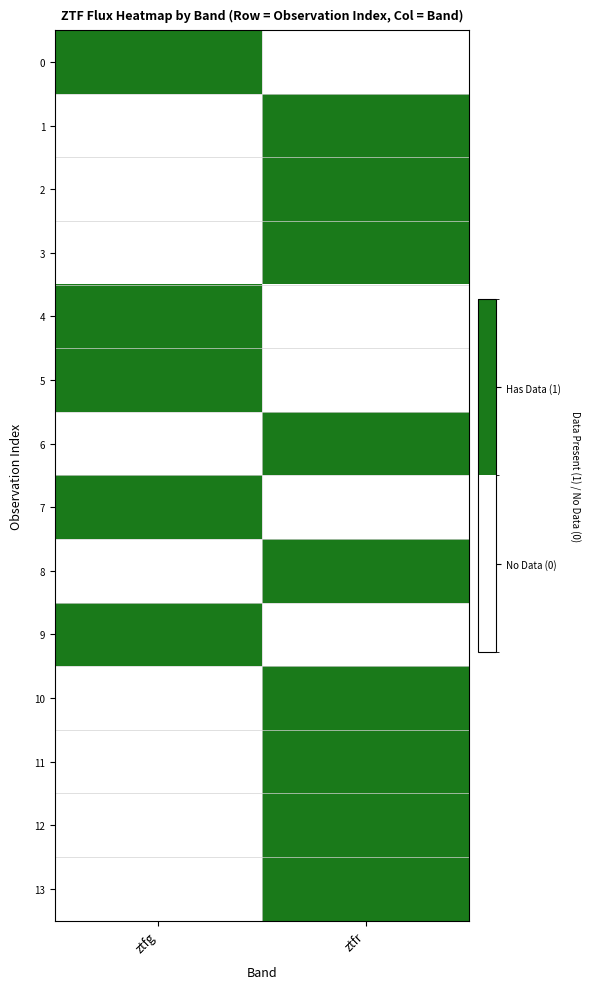

Reading right to left, extract all data points from this chart.

0: ztfr=0	ztfg=1
1: ztfr=1	ztfg=0
2: ztfr=1	ztfg=0
3: ztfr=1	ztfg=0
4: ztfr=0	ztfg=1
5: ztfr=0	ztfg=1
6: ztfr=1	ztfg=0
7: ztfr=0	ztfg=1
8: ztfr=1	ztfg=0
9: ztfr=0	ztfg=1
10: ztfr=1	ztfg=0
11: ztfr=1	ztfg=0
12: ztfr=1	ztfg=0
13: ztfr=1	ztfg=0